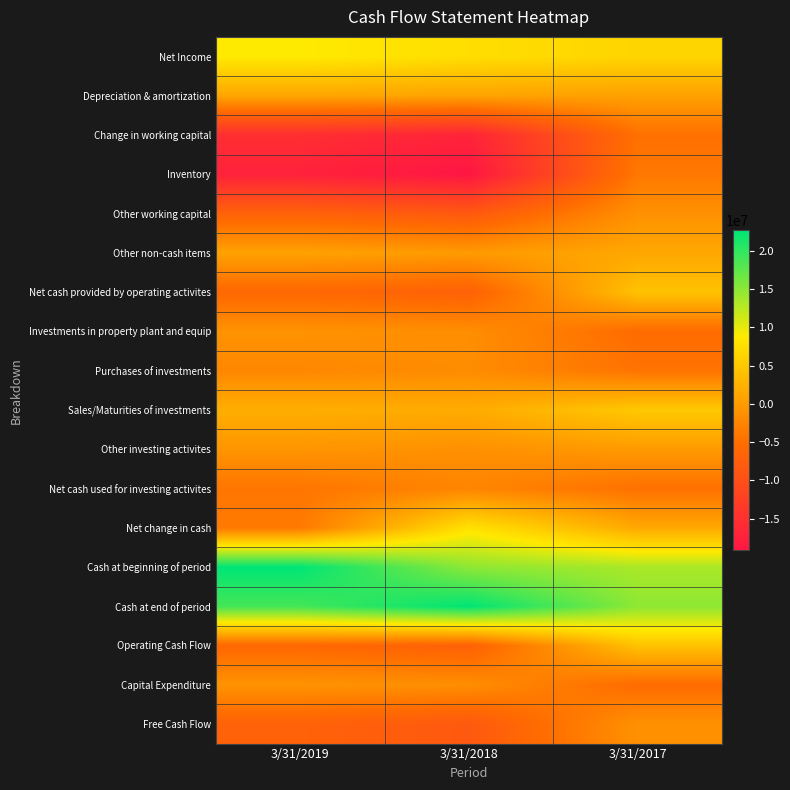

Reading left to right, list all the values displayed in this chart.

Net Income: 3/31/2019=8783202	3/31/2018=7420391	3/31/2017=6452774
Depreciation & amortization: 3/31/2019=1120978	3/31/2018=896656	3/31/2017=577523
Change in working capital: 3/31/2019=-15272795	3/31/2018=-17017242	3/31/2017=-4825843
Inventory: 3/31/2019=-17324399	3/31/2018=-19126267	3/31/2017=-3923832
Other working capital: 3/31/2019=-6884627	3/31/2018=-8418100	3/31/2017=-1104440
Other non-cash items: 3/31/2019=784651	3/31/2018=-82413	3/31/2017=1340861
Net cash provided by operating activites: 3/31/2019=-5988848	3/31/2018=-6989737	3/31/2017=4353468
Investments in property plant and equip: 3/31/2019=-895779	3/31/2018=-1428363	3/31/2017=-5457908
Purchases of investments: 3/31/2019=-2221181	3/31/2018=-1620173	3/31/2017=-4382951
Sales/Maturities of investments: 3/31/2019=2108773	3/31/2018=1784167	3/31/2017=5046904
Other investing activites: 3/31/2019=-657850	3/31/2018=-1179188	3/31/2017=-79900
Net cash used for investing activites: 3/31/2019=-4258810	3/31/2018=-2443857	3/31/2017=-4764221
Net change in cash: 3/31/2019=-3748298	3/31/2018=7810548	3/31/2017=1496280
Cash at beginning of period: 3/31/2019=22682175	3/31/2018=14871627	3/31/2017=13375347
Cash at end of period: 3/31/2019=18933877	3/31/2018=22682175	3/31/2017=14871627
Operating Cash Flow: 3/31/2019=-5988848	3/31/2018=-6989737	3/31/2017=4353468
Capital Expenditure: 3/31/2019=-895779	3/31/2018=-1428363	3/31/2017=-5457908
Free Cash Flow: 3/31/2019=-6884627	3/31/2018=-8418100	3/31/2017=-1104440